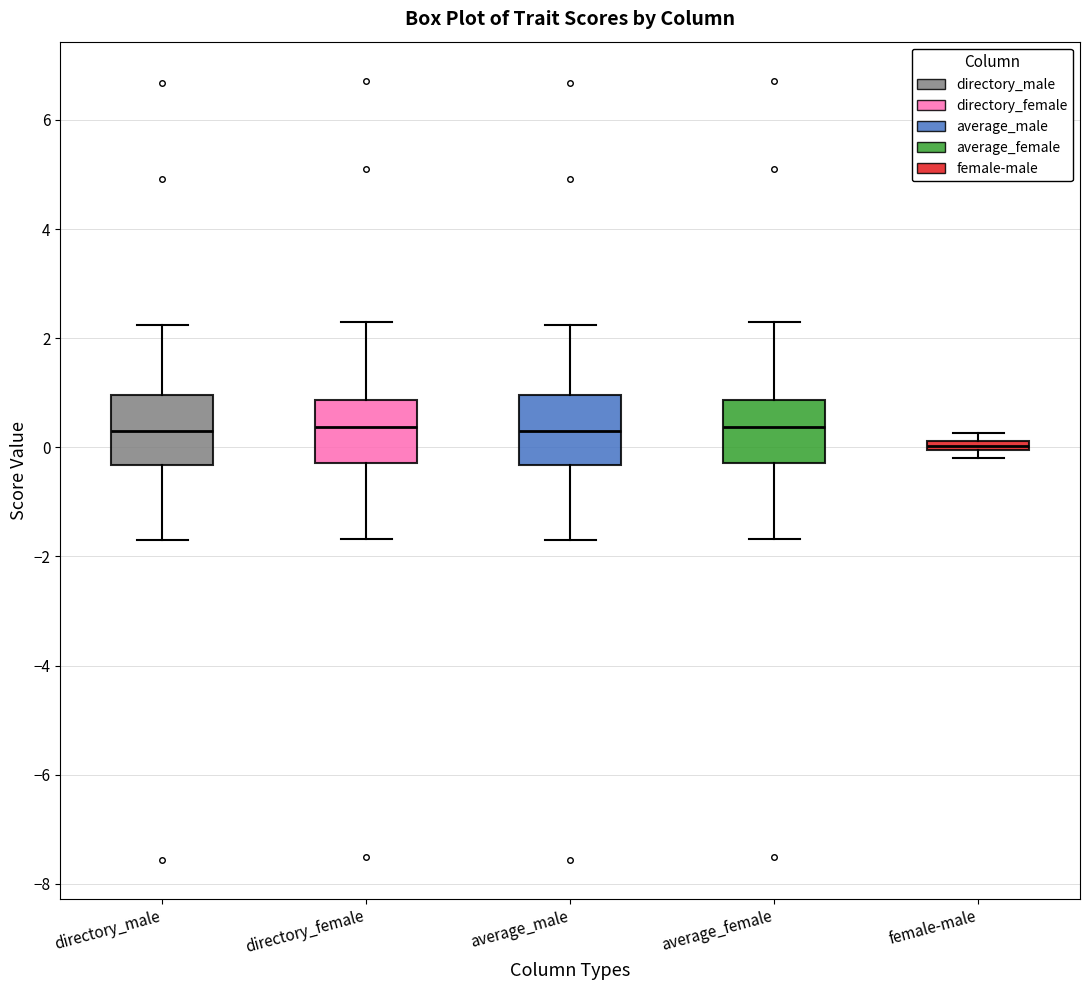

Which box's median line is the lowest?

female-male